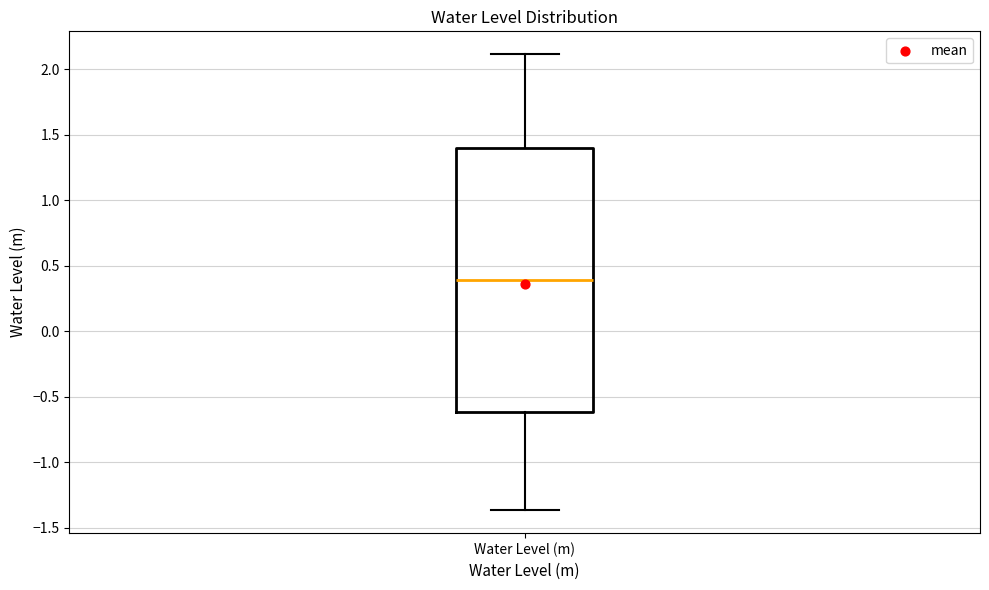

Transcribe this box plot: give where the median line is, the range the box spans, and where the two whiskers end, as read against the y-axis. The values are not printed on the chart, so give them approximately, as read against the axis.

median 0.40, box -0.60 to 1.40, whiskers -1.35 to 2.10